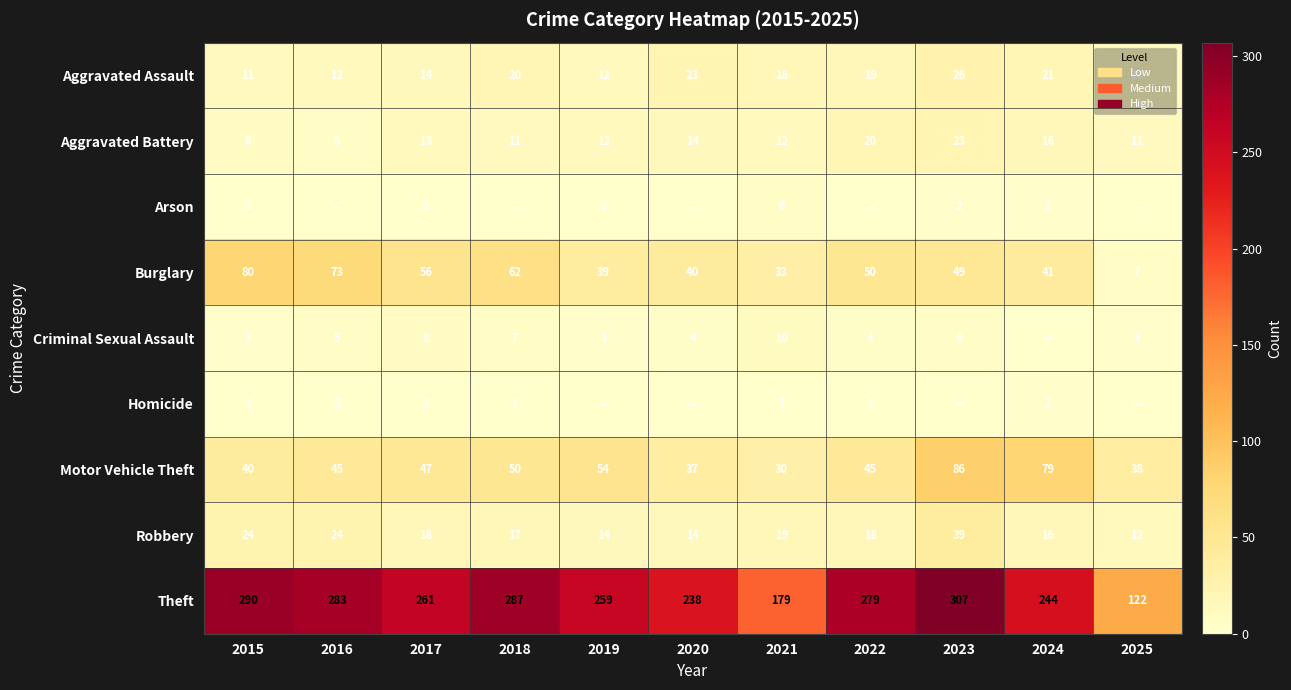

Rank the series at 2021 from lowest to highest value.

Homicide, Arson, Criminal Sexual Assault, Aggravated Battery, Aggravated Assault, Robbery, Motor Vehicle Theft, Burglary, Theft